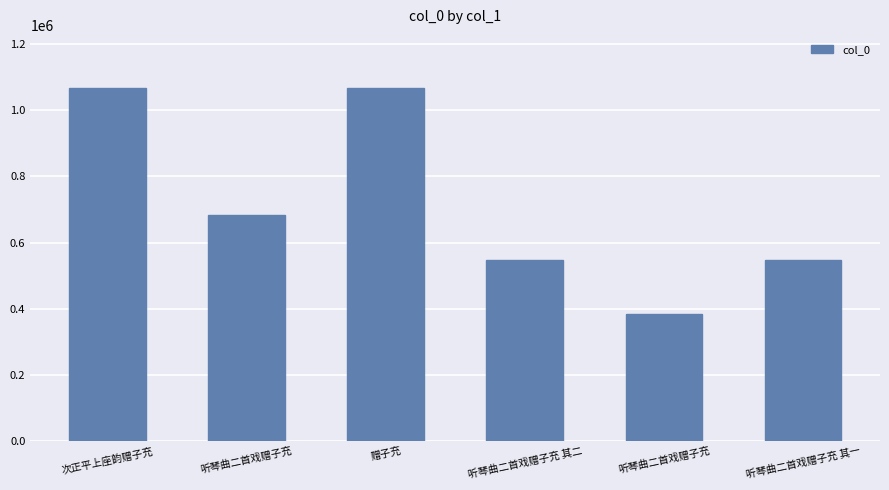

List the labels in order of value, largest first.

赠子充, 次正平上座韵赠子充, 听琴曲二首戏赠子充, 听琴曲二首戏赠子充 其二, 听琴曲二首戏赠子充 其一, 听琴曲二首戏赠子充